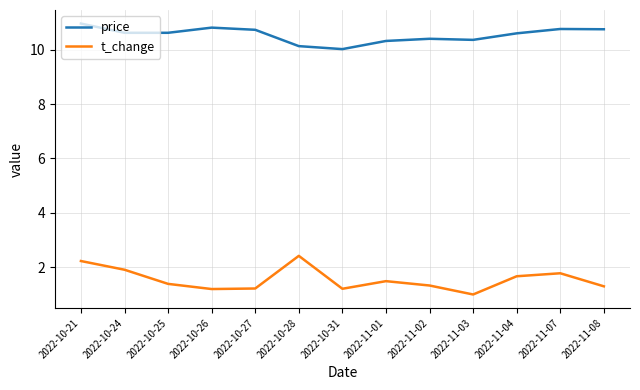

What are all the series names shown in the legend?

price, t_change